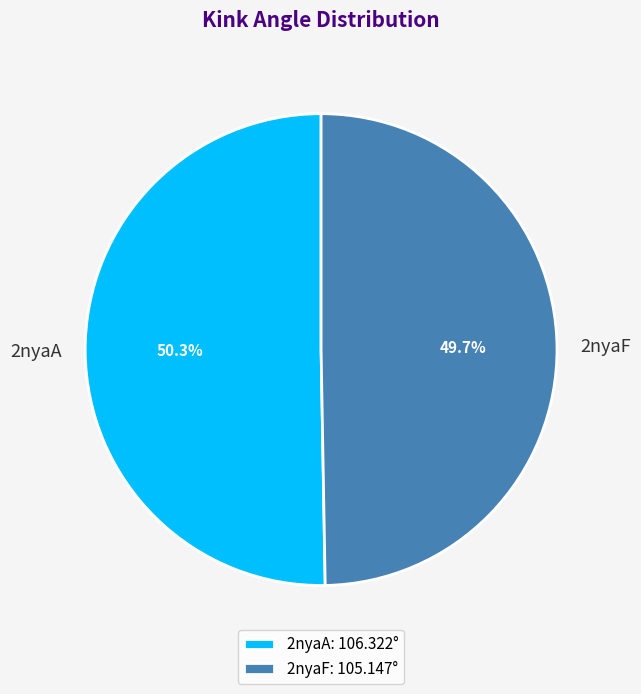

Is it true that 2nyaA is 50% of the pie?

True